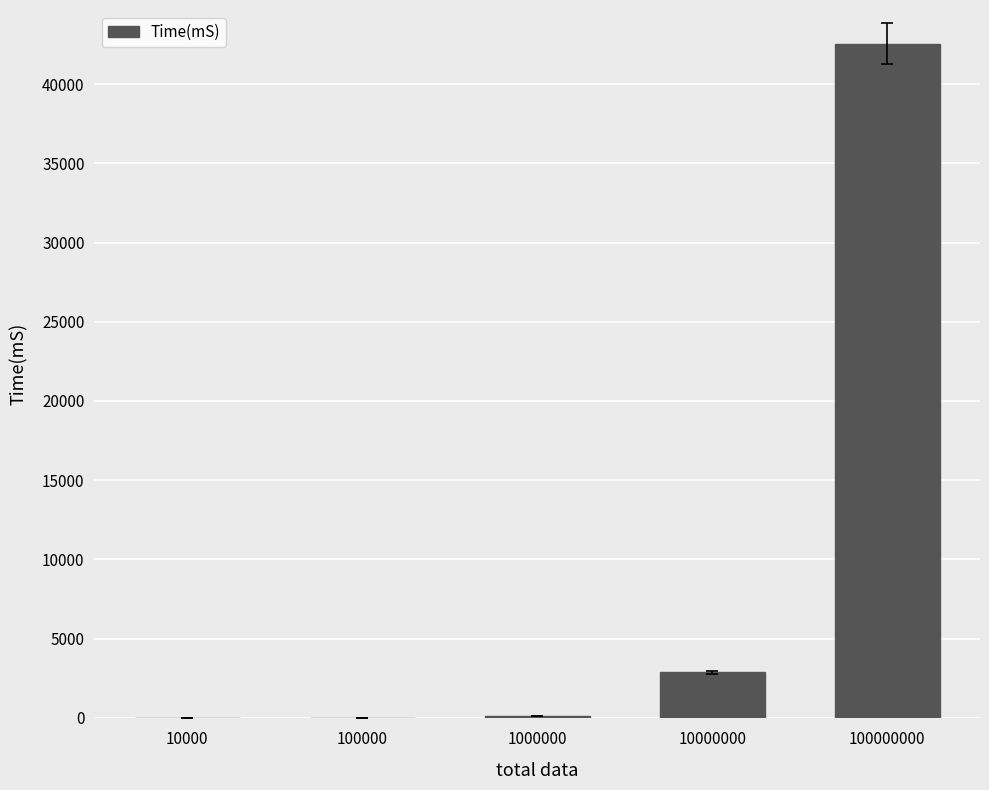

True or false: the data shows 611.5 at 10000000.

False